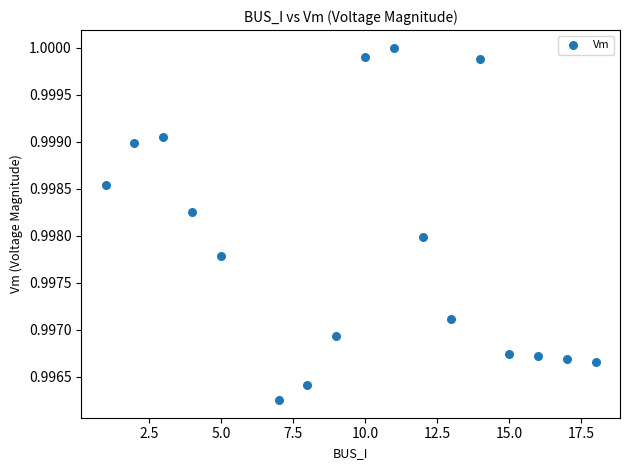

What is the range of X values (max minus min)?

17.0